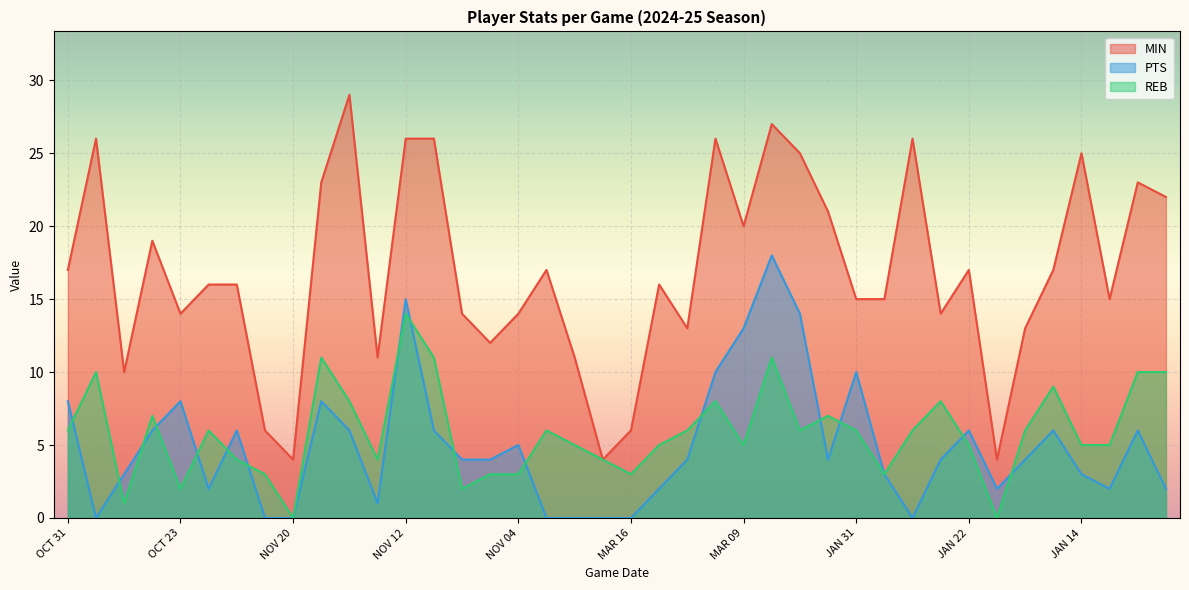

How many data points in REB are less than 6?

19